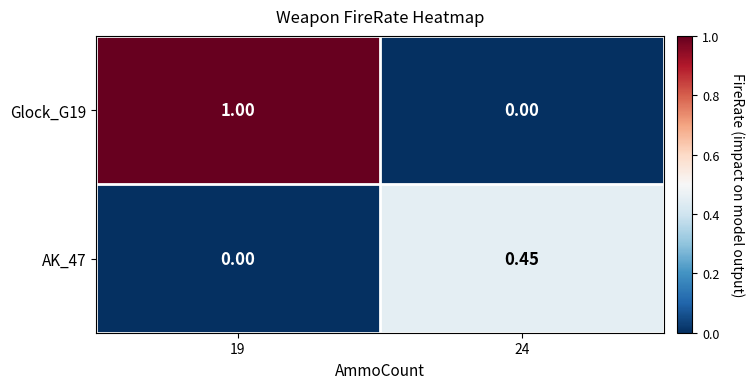

How many values in the AK_47 series exceed 0?

1